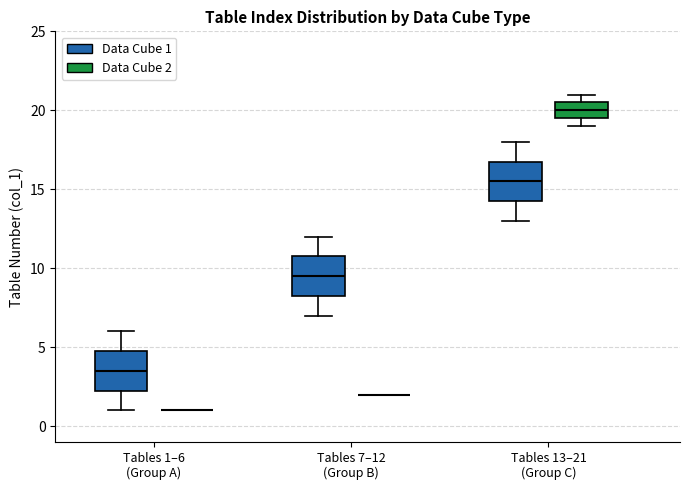

Reading left to right, transcribe this box plot: for each box, give where its median line is, the range the box spans, and where its two whiskers end, as read against the y-axis. The values are not printed on the chart, so give them approximately, as read against the axis.

Tables 1–6 (Group A) (Data Cube 1): median 3.5, box 2.5 to 5.0, whiskers 1.0 to 6.0
Tables 1–6 (Group A) (Data Cube 2): box collapsed to a line at 1.0, whiskers 1.0 to 1.0
Tables 7–12 (Group B) (Data Cube 1): median 9.5, box 8.5 to 11.0, whiskers 7.0 to 12.0
Tables 7–12 (Group B) (Data Cube 2): box collapsed to a line at 2.0, whiskers 2.0 to 2.0
Tables 13–21 (Group C) (Data Cube 1): median 15.5, box 14.5 to 17.0, whiskers 13.0 to 18.0
Tables 13–21 (Group C) (Data Cube 2): median 20.0, box 19.5 to 20.5, whiskers 19.0 to 21.0